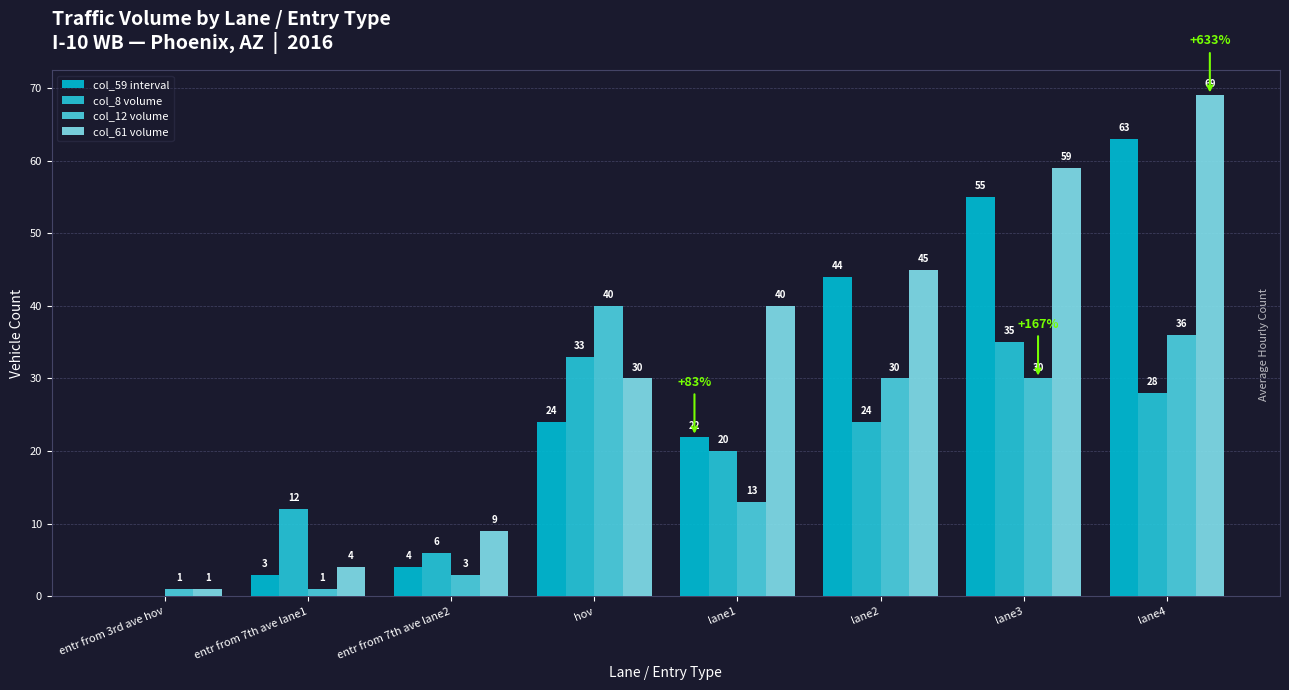

Reading left to right, what are all the values shown in this chart?

col_59 interval: 0	3	4	24	22	44	55	63
col_8 volume: 0	12	6	33	20	24	35	28
col_12 volume: 1	1	3	40	13	30	30	36
col_61 volume: 1	4	9	30	40	45	59	69